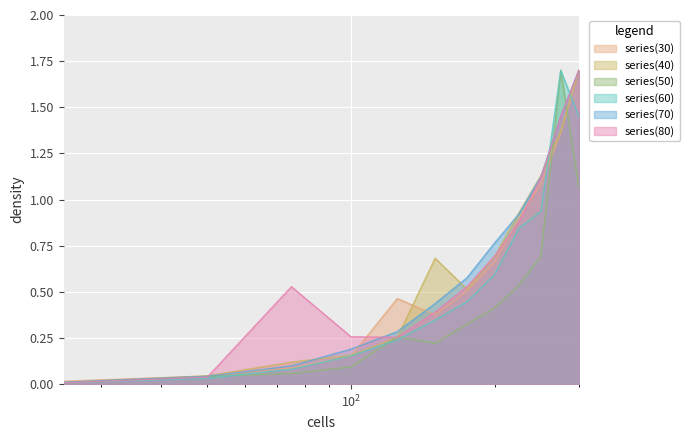

How many lines are shown in the chart?

6